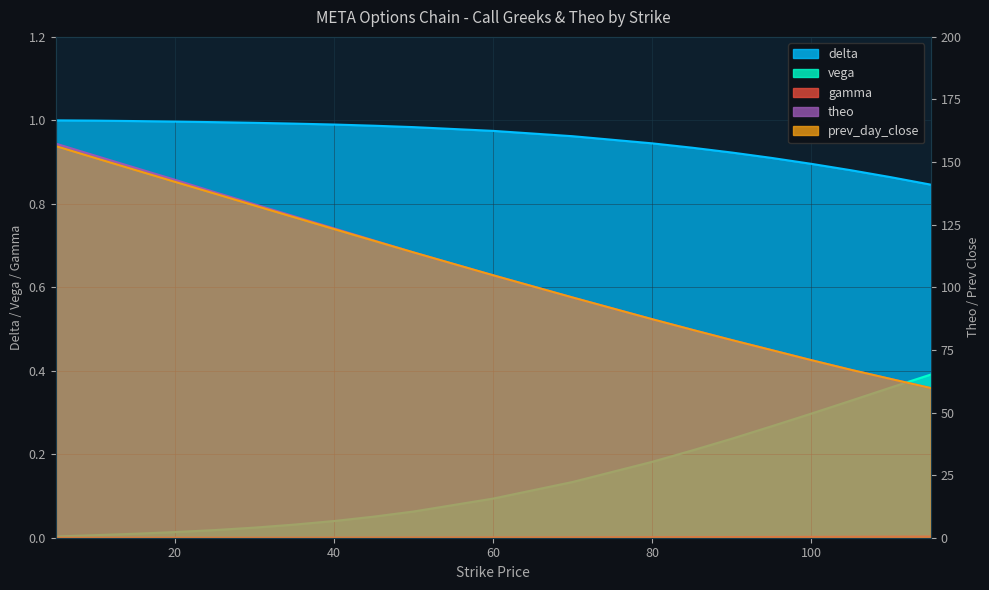

What is the difference between the maximum and second lowest values in the theo series?

94.0